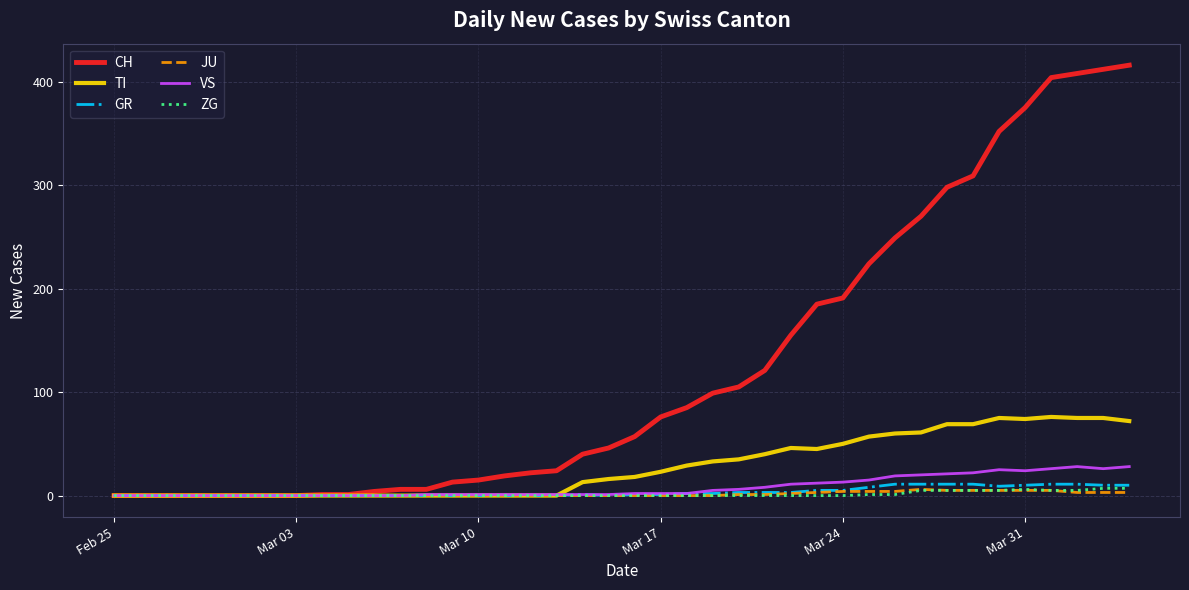

What is the maximum value shown in the chart?

416